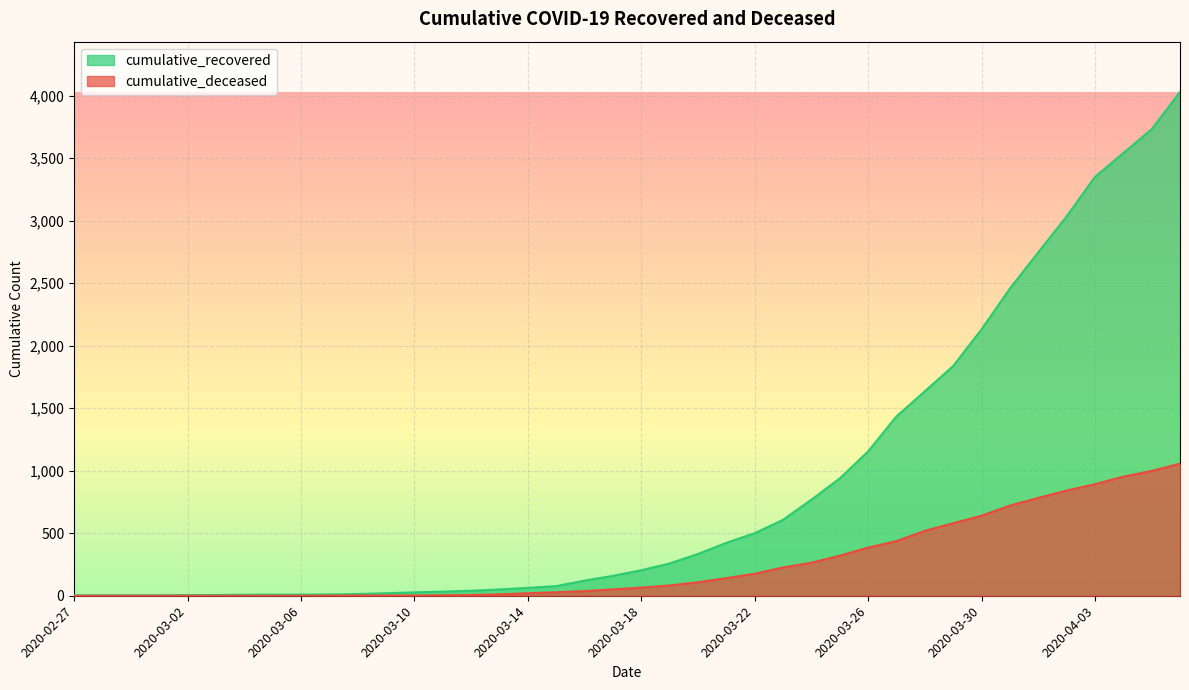

True or false: cumulative_recovered and cumulative_deceased intersect in this chart.

False